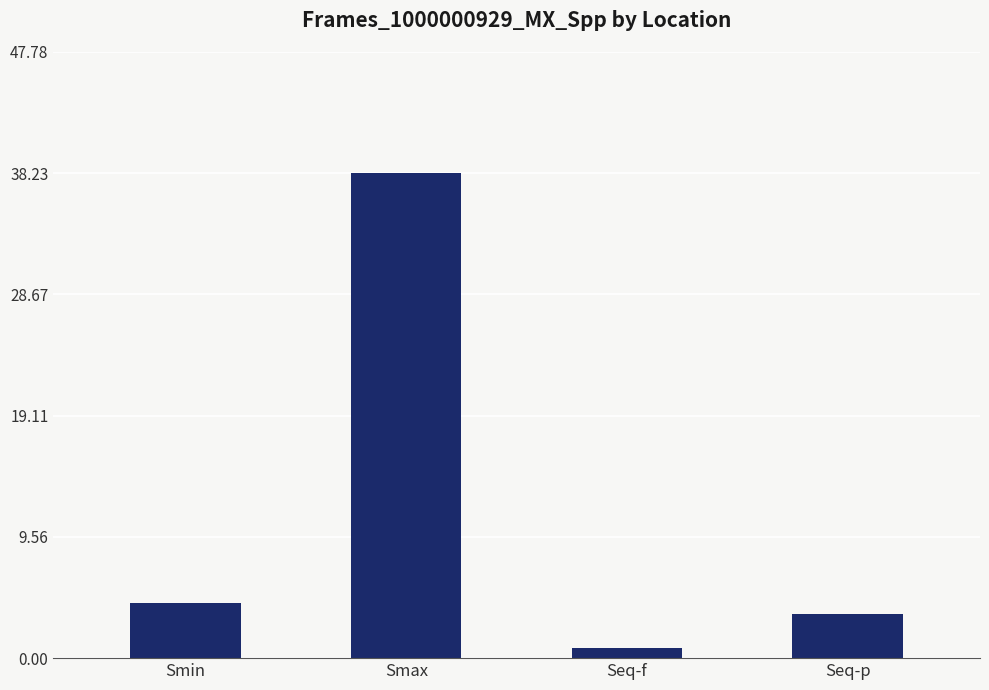

The chart shows a value of 15.9 at Smax. True or false?

False